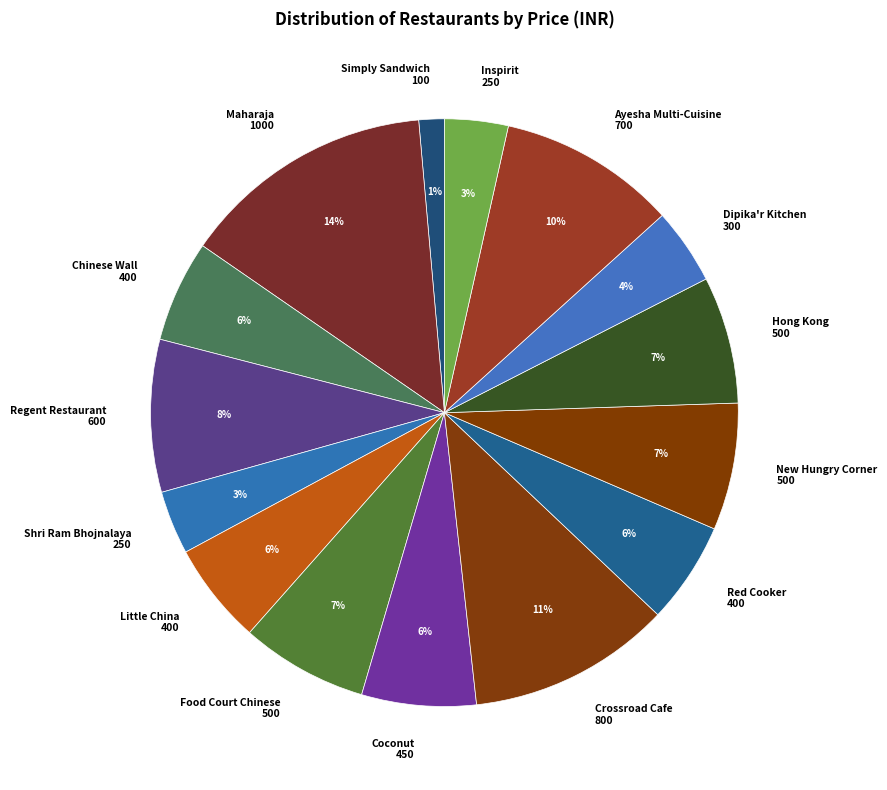

The Maharaja 1000 slice represents 28% of the pie. True or false?

False